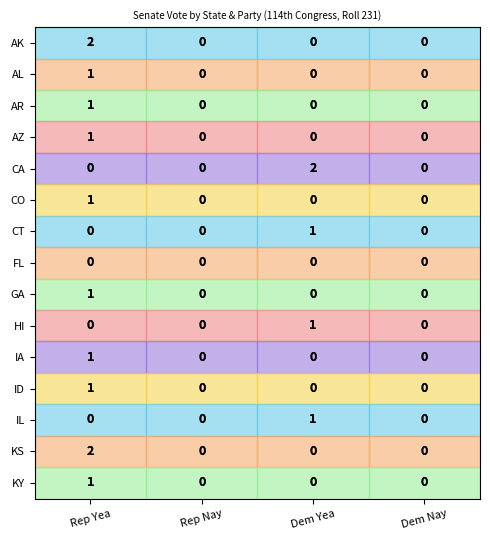

What is the maximum value shown in the chart?

2